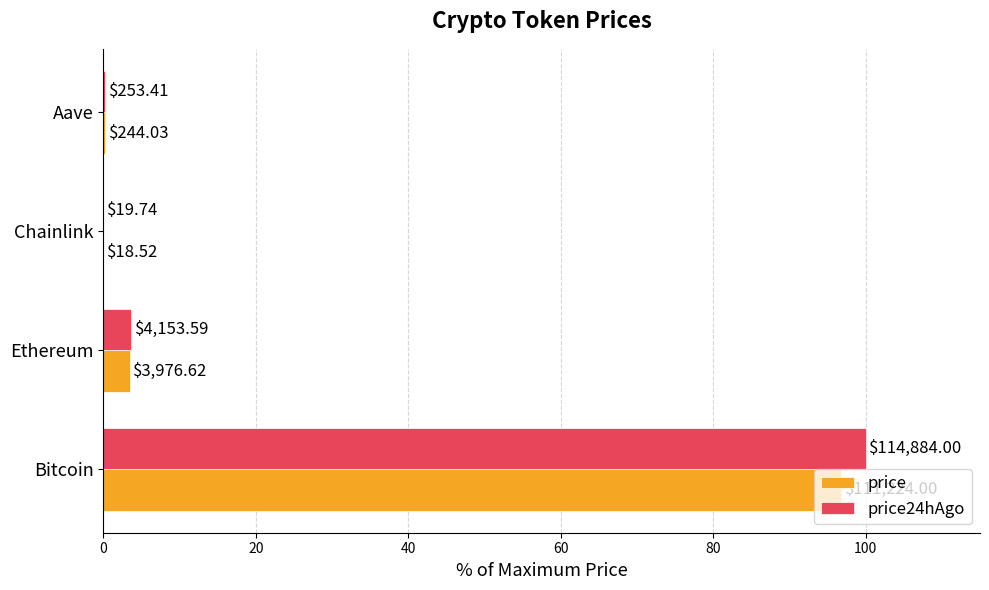

How many distinct data groups are displayed?

2